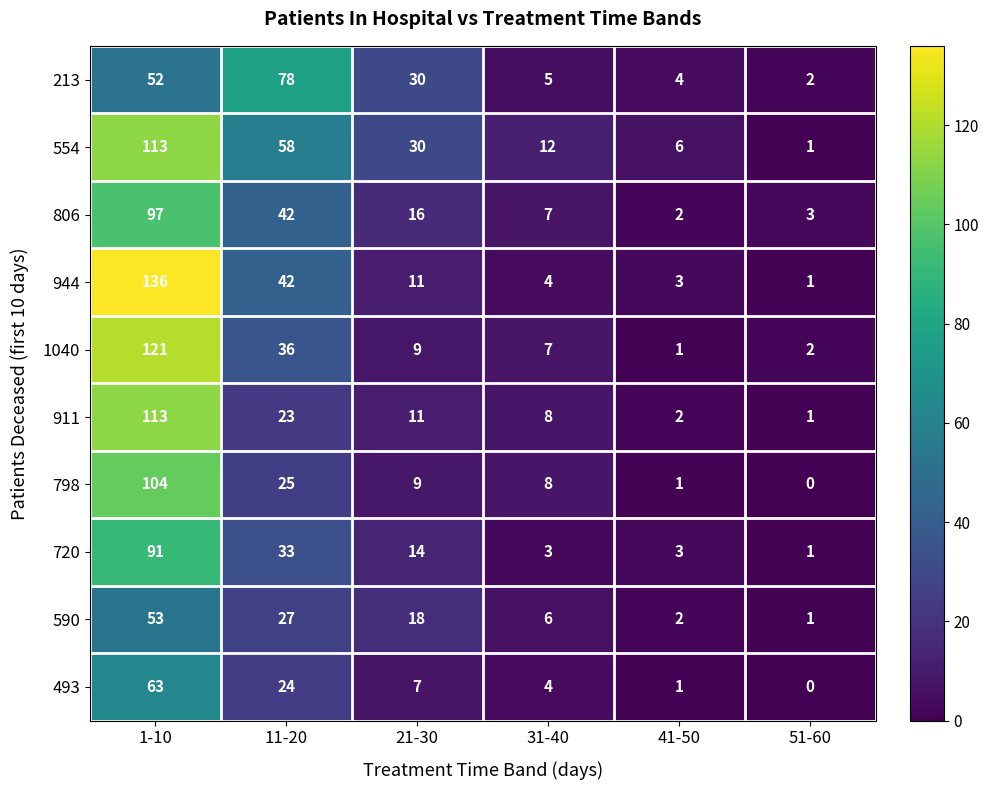

At how many categories does at least one series exceed 24?

3